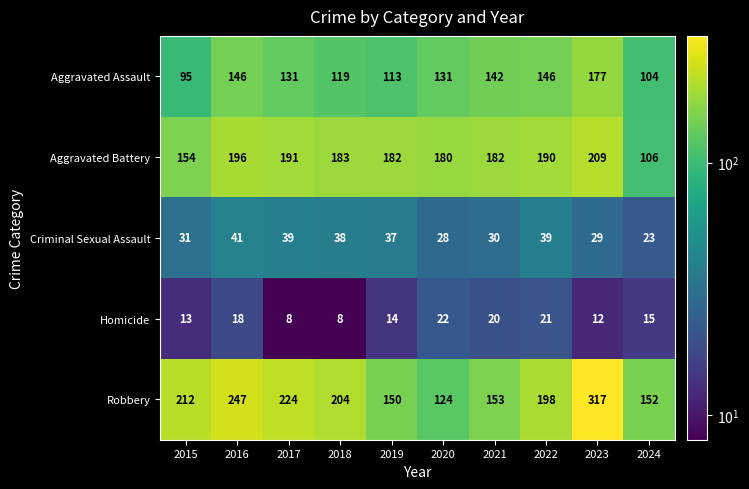

What is the sum of the Homicide values at 2021 and 2022?

41